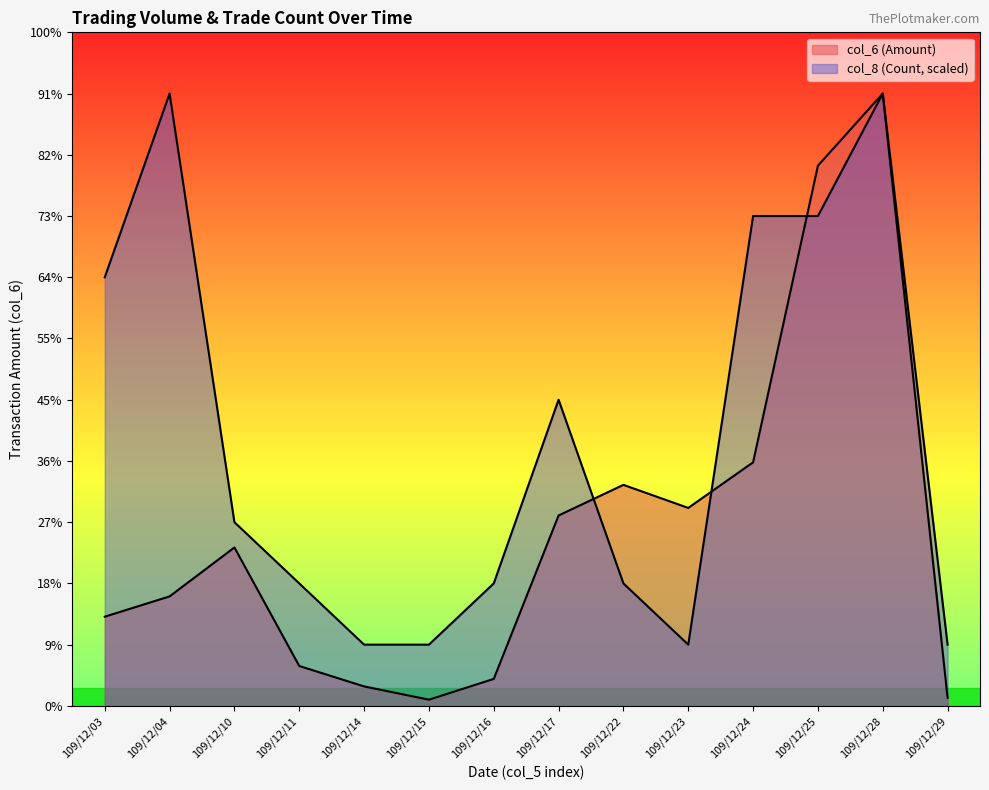

At which category does col_6 (Amount) reach its first local valley?

109/12/15